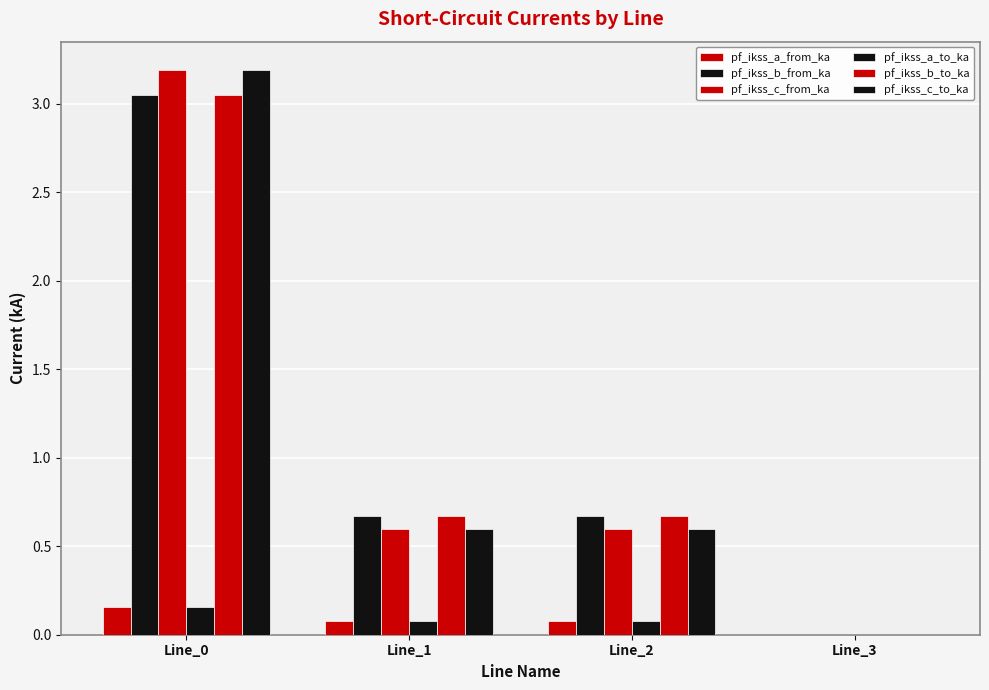

Read the pf_ikss_c_to_ka value at Line_2.

0.6